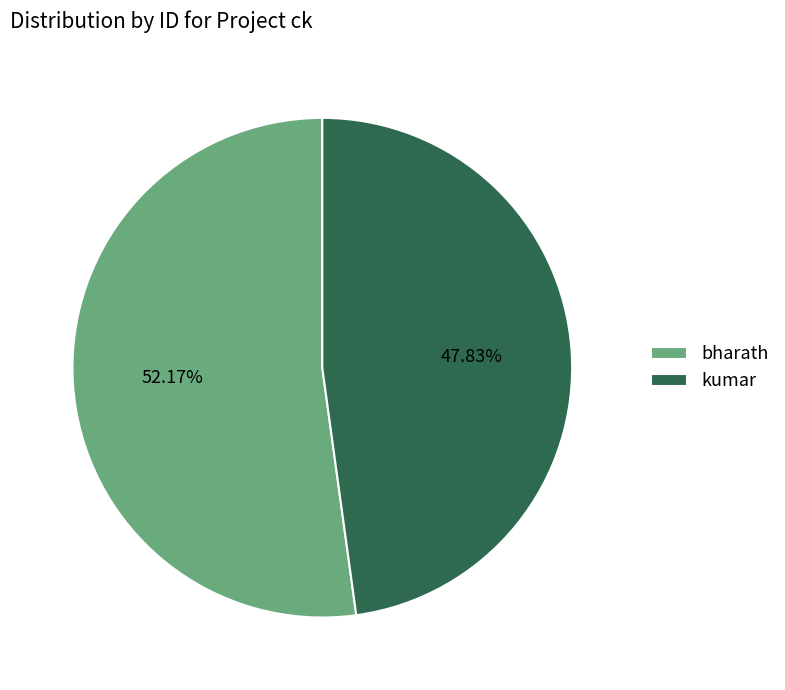

What is the ratio of the value at kumar to the value at bharath?

0.9